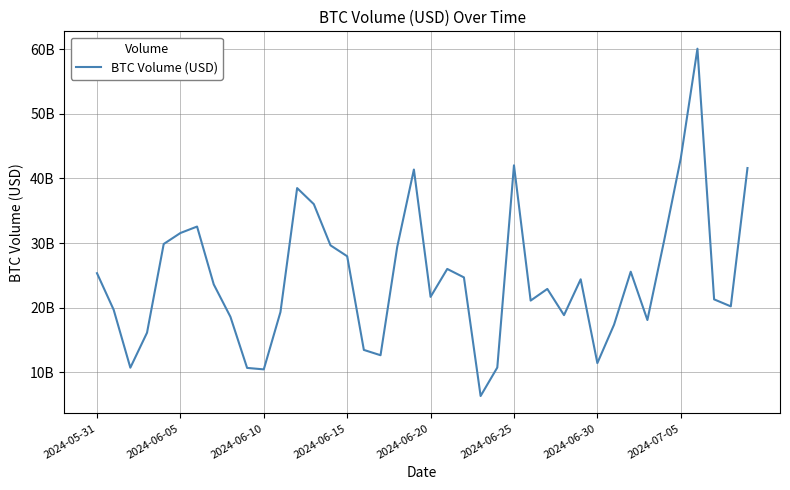

Does the chart display data point markers on the line(s)?

No